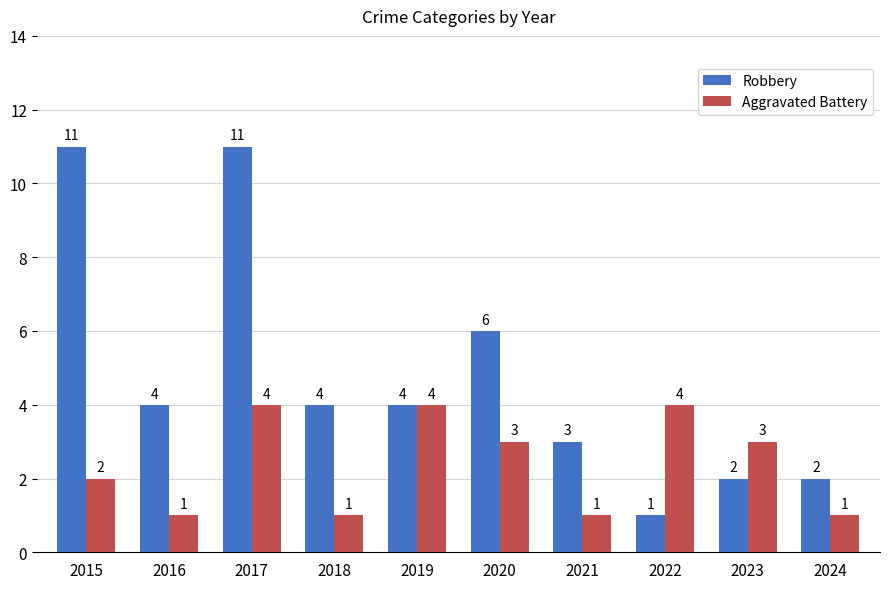

How many data points does each series have?

10